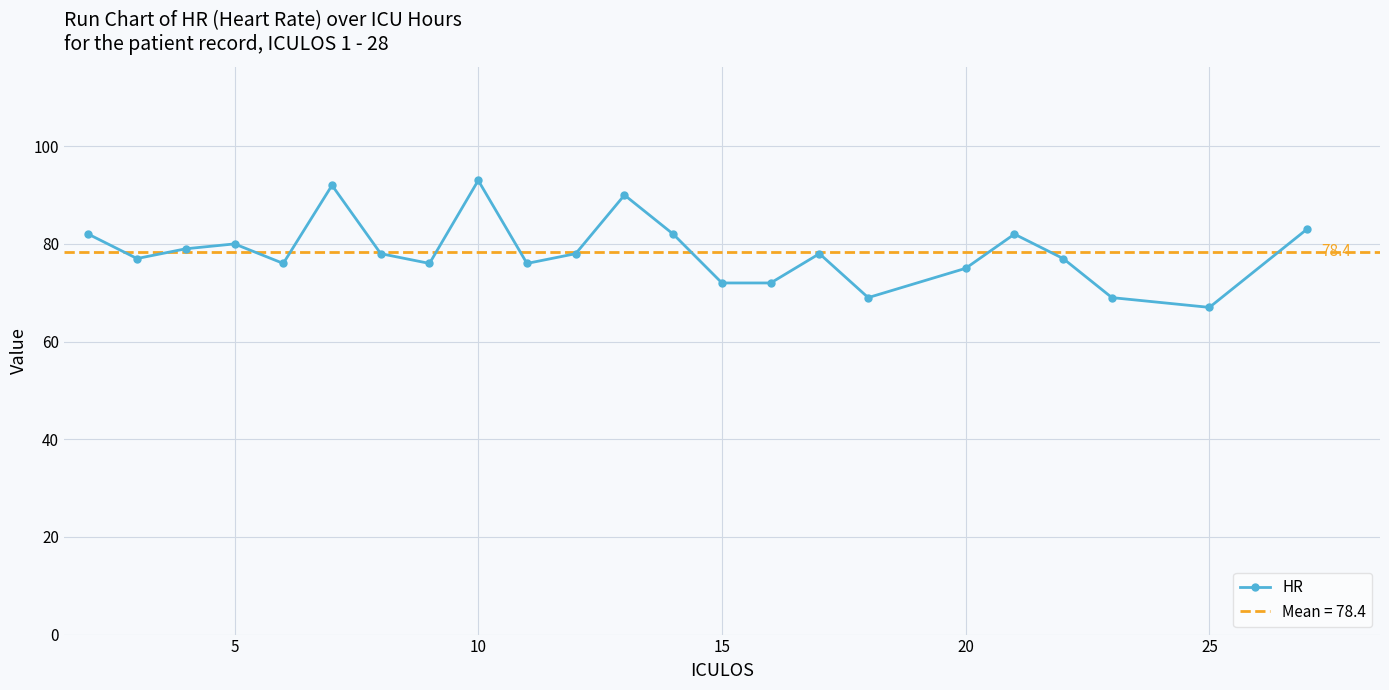

How many interior local peaks does the HR series have?

6